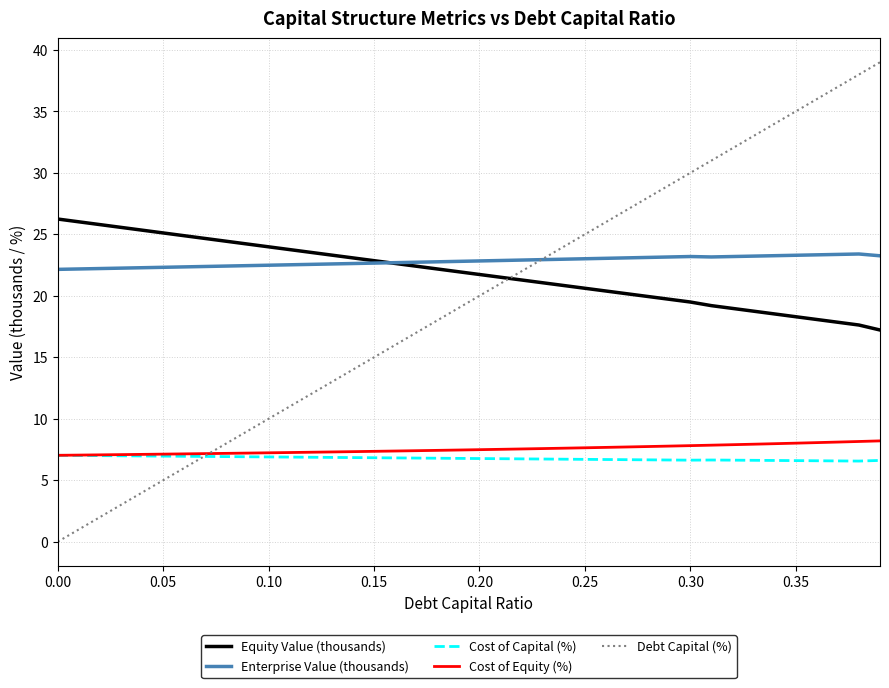

What is the greatest value displayed?

39.0